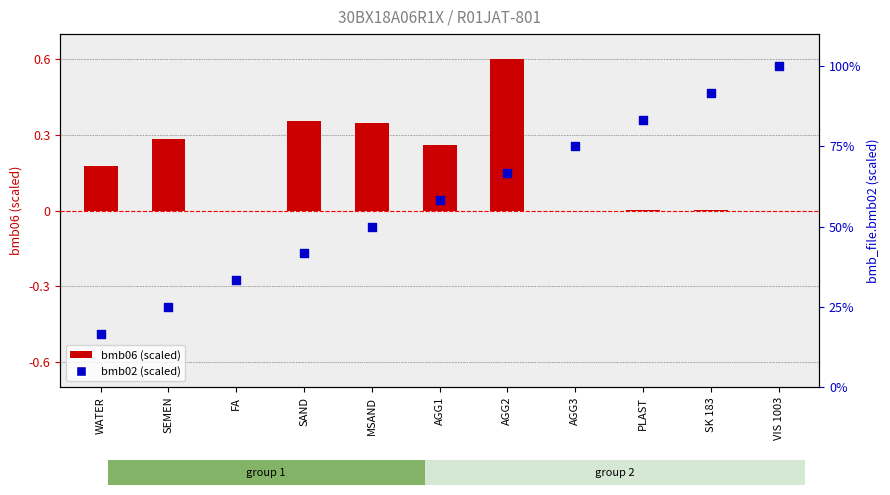

Is the value of bmb_file.bmb02 (scaled) at FA greater than the value of bmb_file.bmb06 (scaled) at SAND?

Yes